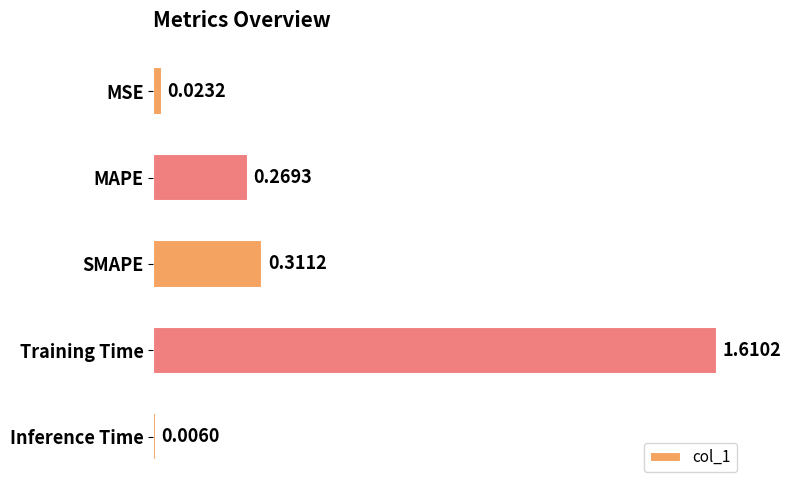

Rank the categories by value from lowest to highest.

Inference Time, MSE, MAPE, SMAPE, Training Time